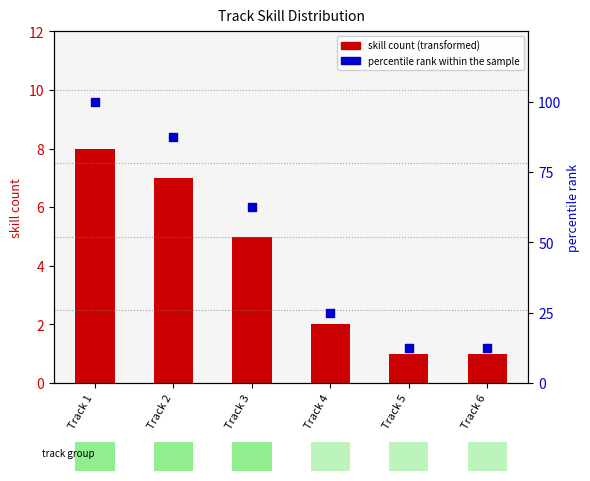

At how many categories does at least one series exceed 56?

3